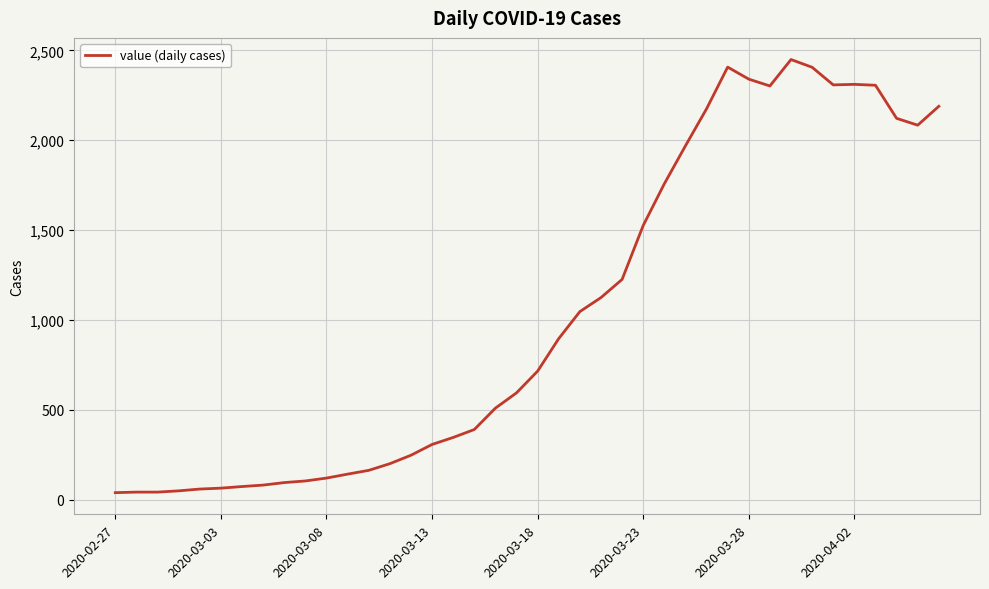

What is the difference between the maximum and minimum values?

2409